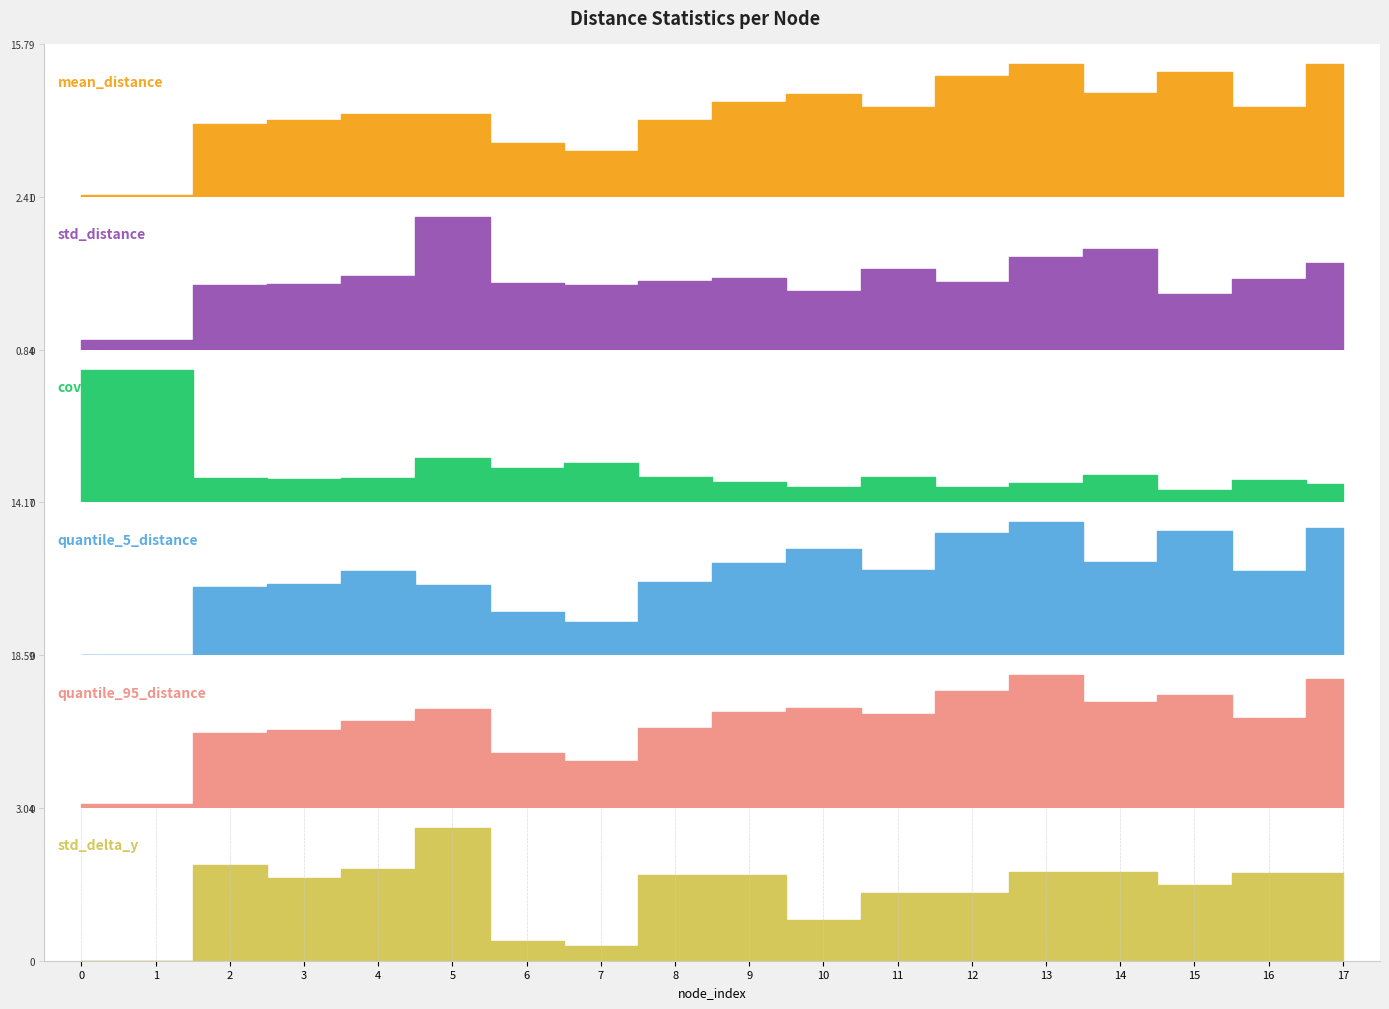

Reading left to right, extract all data points from this chart.

mean_distance: 0=0.2	1=0.2	2=7.5	3=7.9	4=8.6	5=8.5	6=5.5	7=4.7	8=7.9	9=9.8	10=10.7	11=9.3	12=12.5	13=13.7	14=10.8	15=12.9	16=9.2	17=13.7
std_distance: 0=0.1	1=0.1	2=1.0	3=1.0	4=1.2	5=2.1	6=1.1	7=1.0	8=1.1	9=1.1	10=0.9	11=1.3	12=1.1	13=1.5	14=1.6	15=0.9	16=1.1	17=1.4
cov_distance: 0=0.7	1=0.7	2=0.1	3=0.1	4=0.1	5=0.2	6=0.2	7=0.2	8=0.1	9=0.1	10=0.1	11=0.1	12=0.1	13=0.1	14=0.1	15=0.1	16=0.1	17=0.1
quantile_5_distance: 0=0.0	1=0.0	2=6.3	3=6.6	4=7.8	5=6.5	6=4.0	7=3.0	8=6.7	9=8.5	10=9.9	11=7.9	12=11.4	13=12.3	14=8.6	15=11.5	16=7.8	17=11.8
quantile_95_distance: 0=0.4	1=0.4	2=9.2	3=9.5	4=10.6	5=12.1	6=6.7	7=5.8	8=9.7	9=11.7	10=12.2	11=11.4	12=14.3	13=16.2	14=12.9	15=13.7	16=10.9	17=15.7
std_delta_y: 0=0.0	1=0.0	2=1.9	3=1.6	4=1.8	5=2.6	6=0.4	7=0.3	8=1.7	9=1.7	10=0.8	11=1.3	12=1.3	13=1.8	14=1.8	15=1.5	16=1.7	17=1.7